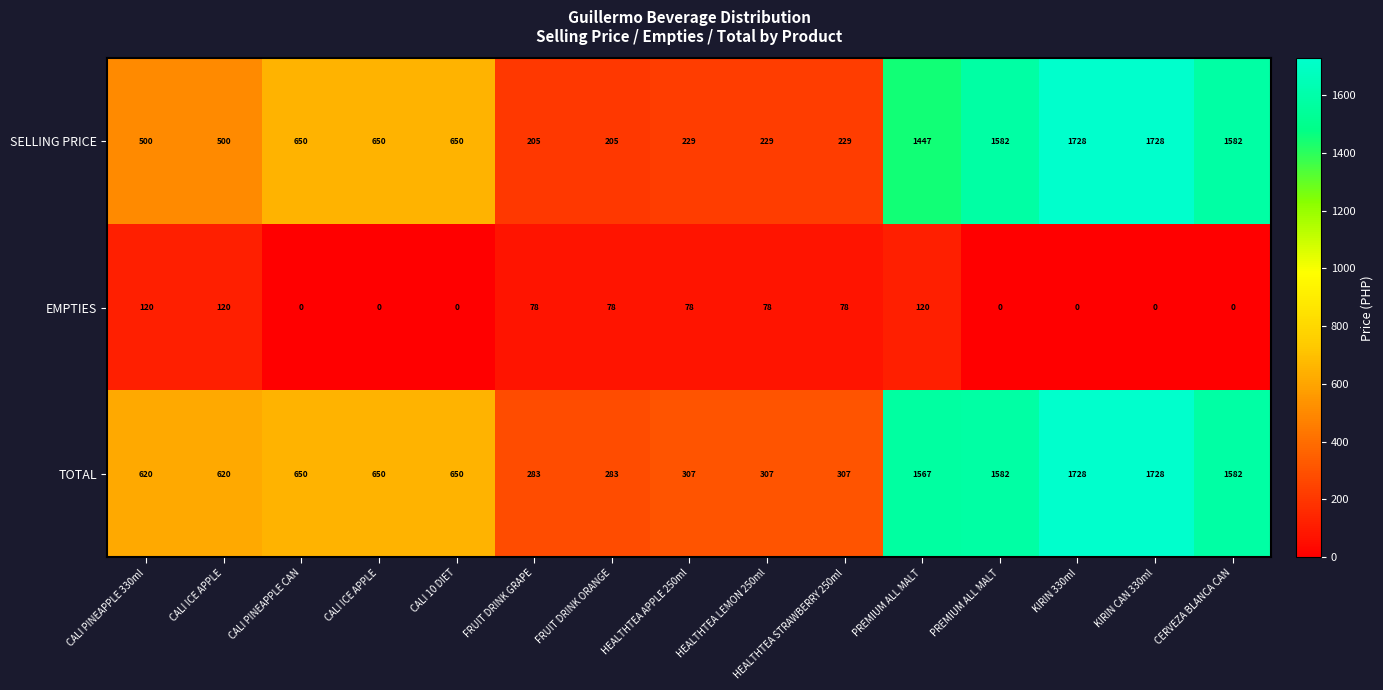

Which has a higher value, HEALTHTEA APPLE 250ml or FRUIT DRINK ORANGE?

HEALTHTEA APPLE 250ml